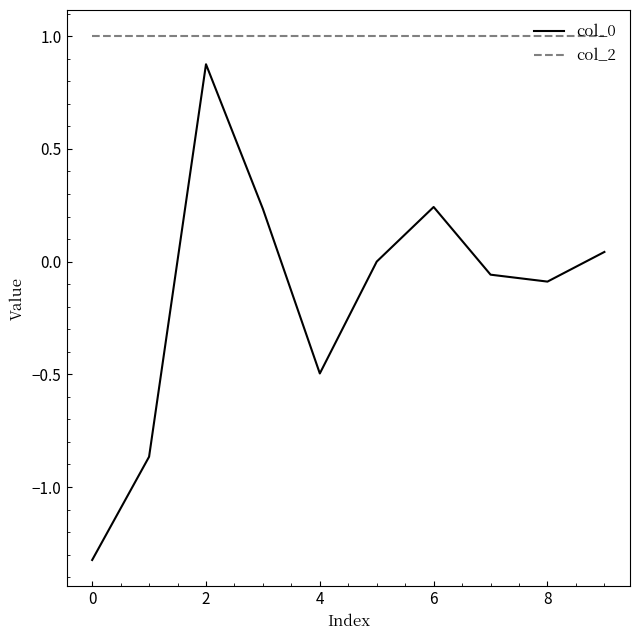

What is the difference between the maximum and minimum values in the col_0 series?

2.2